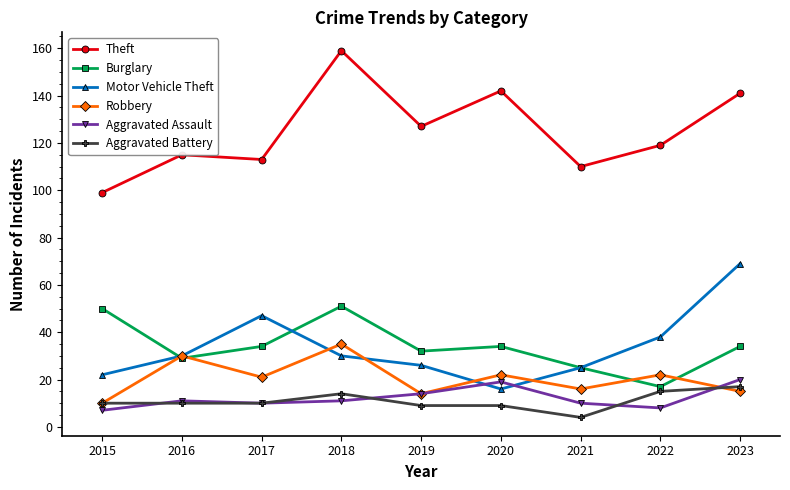

True or false: Motor Vehicle Theft has more than 0 interior local peaks.

True